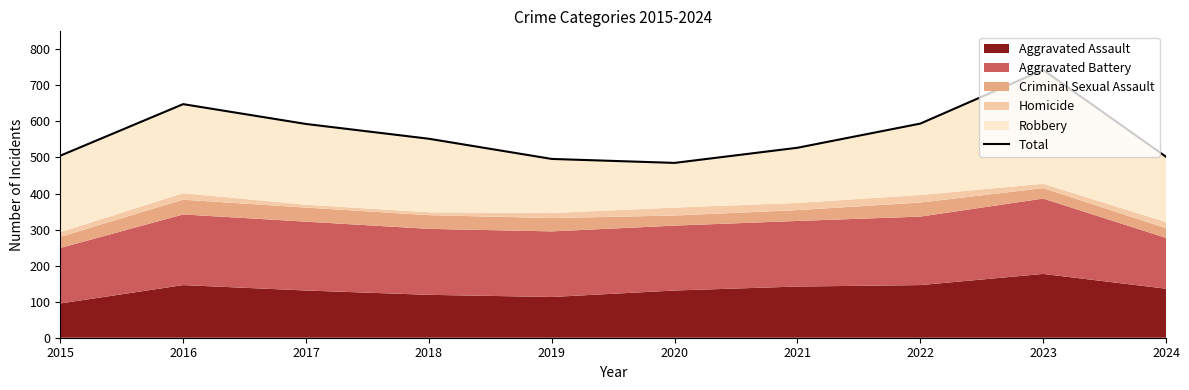

What value does the data have at 2024, to the nearest 50?

500